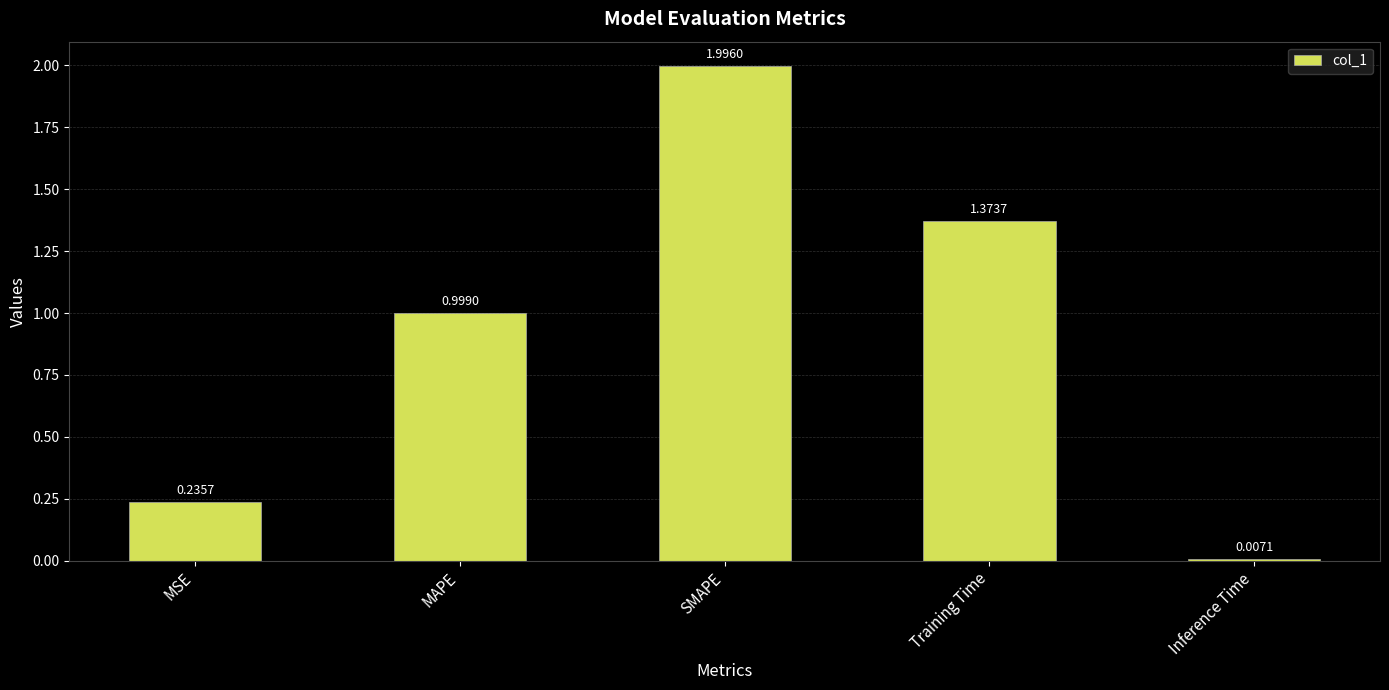

What position from the left is SMAPE?

3